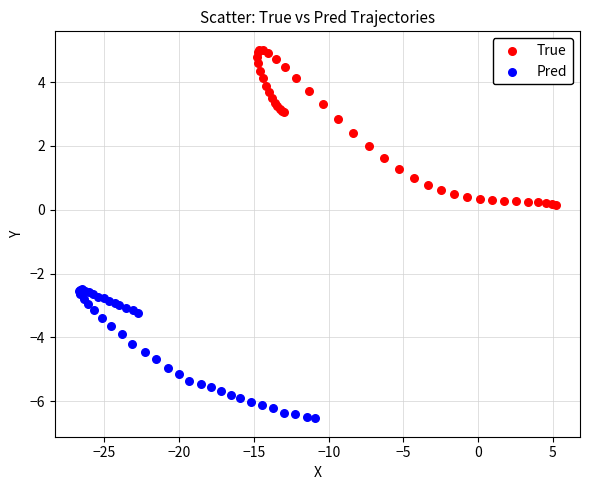

What are all the series names shown in the legend?

True, Pred